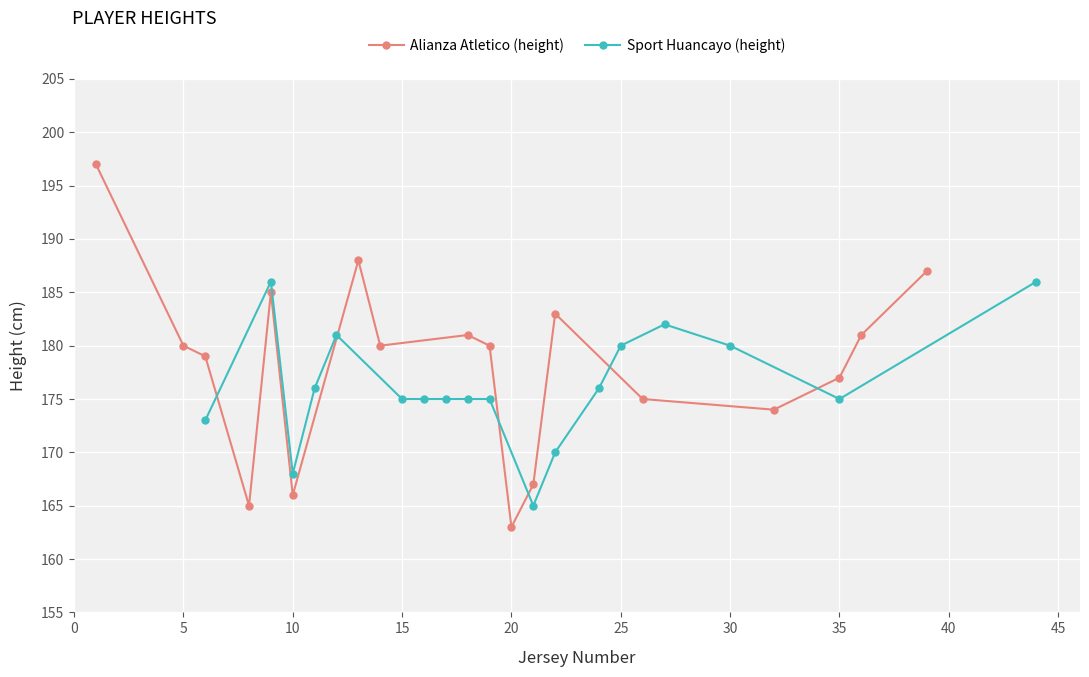

What are all the series names shown in the legend?

Alianza Atletico (height), Sport Huancayo (height)